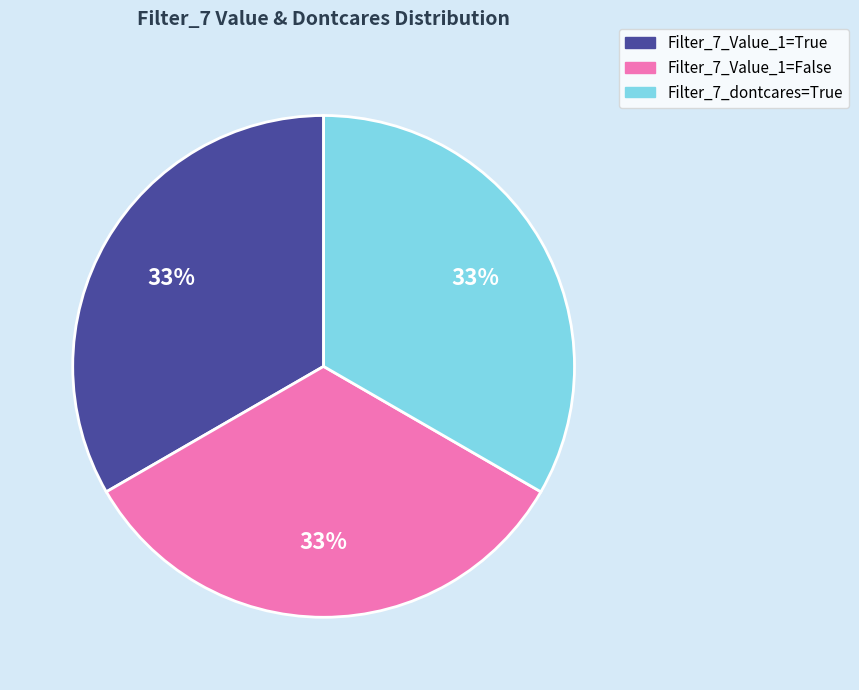

Is there a majority slice in this chart?

No